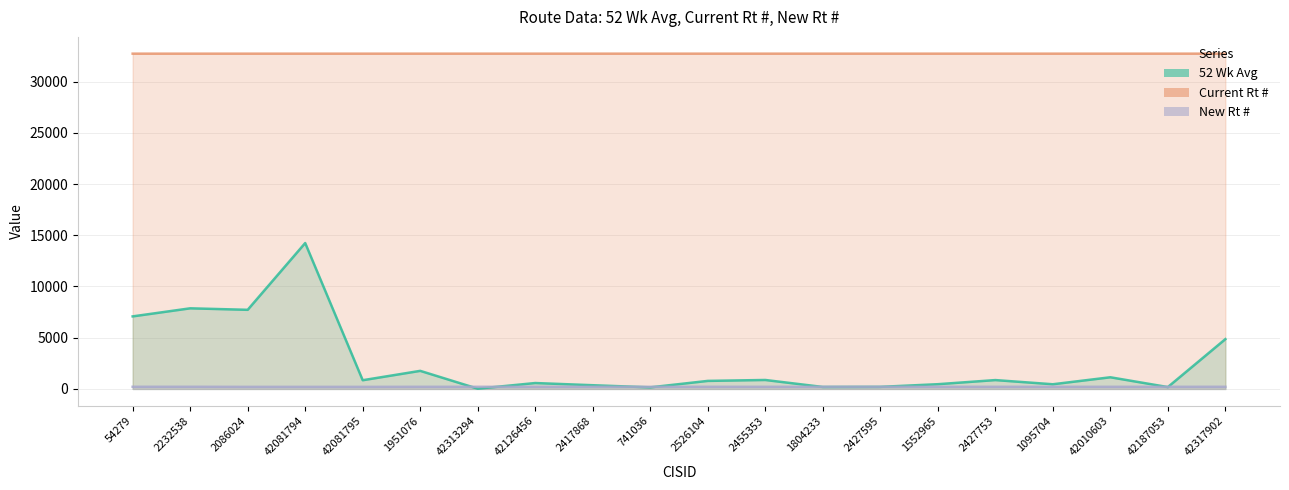

What is the total value across all series at 2232538?

40800